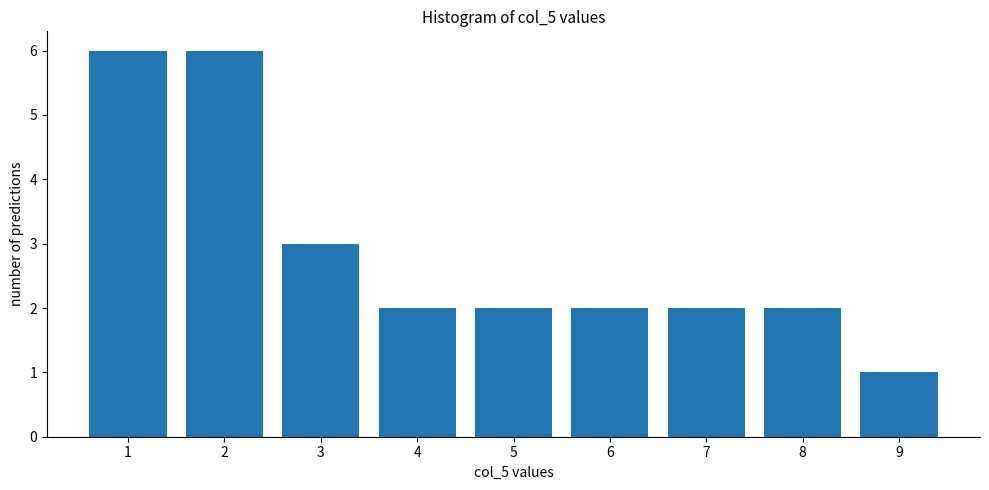

Reading right to left, transcribe all the data shown in this chart.

1	2	2	2	2	2	3	6	6